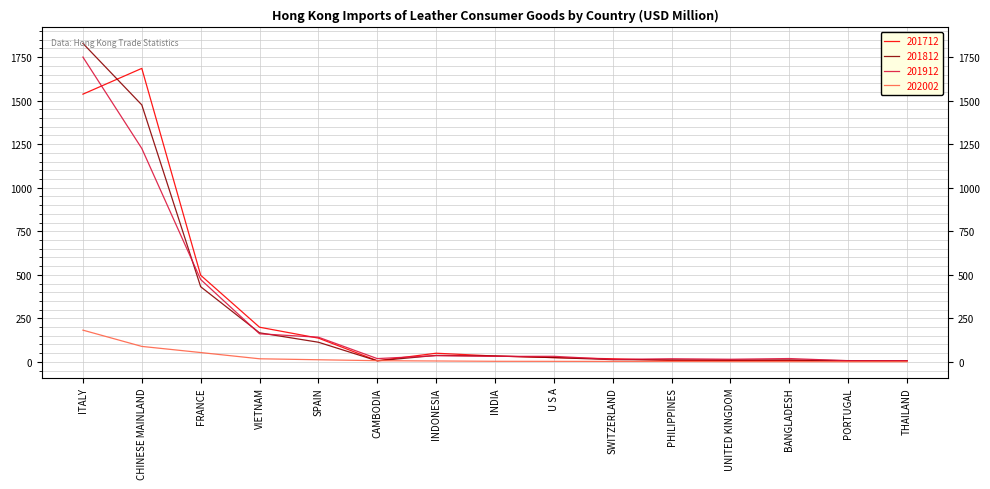

What is the maximum value for 201712?

1685.3